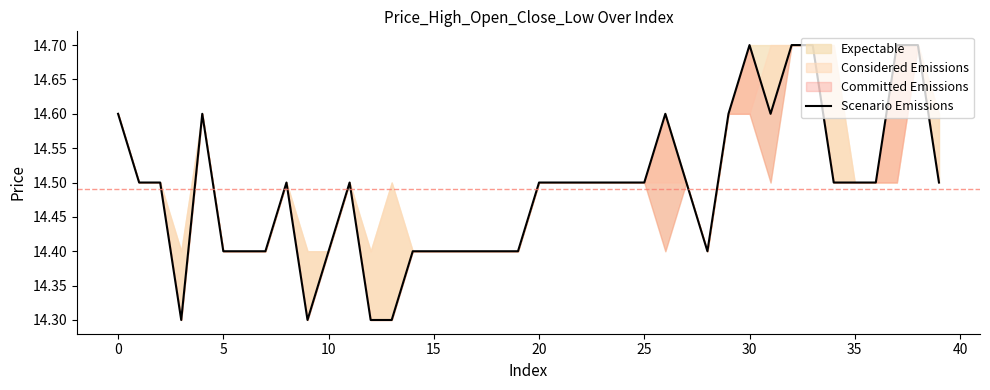

What is the label of the 19th point from the right?

21